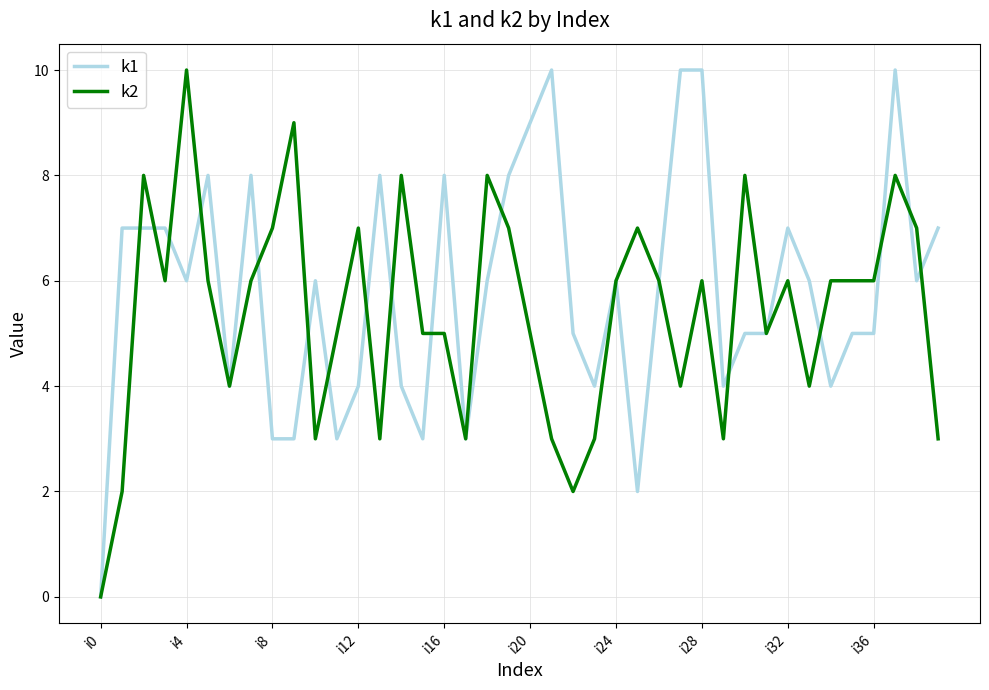

What is the label of the 14th point from the left?

13